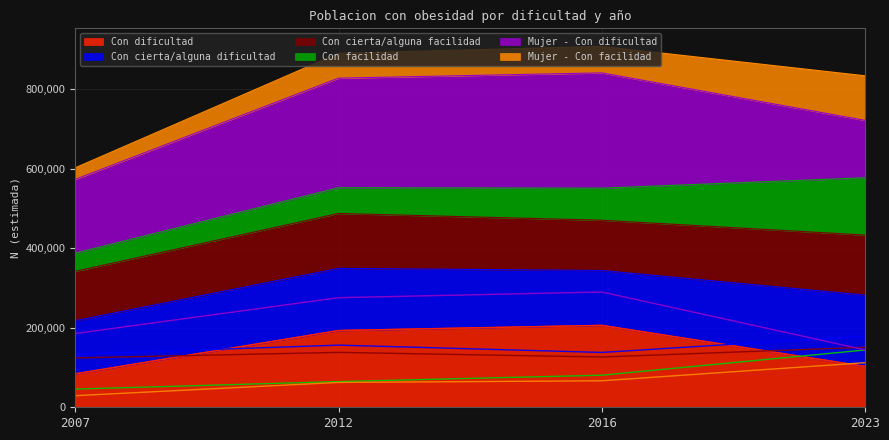

What is the difference between the second highest and second lowest values in the Mujer - Con facilidad series?

4143